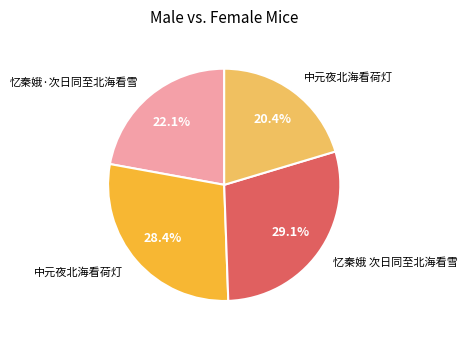

Is there any slice that represents more than half of the pie?

No